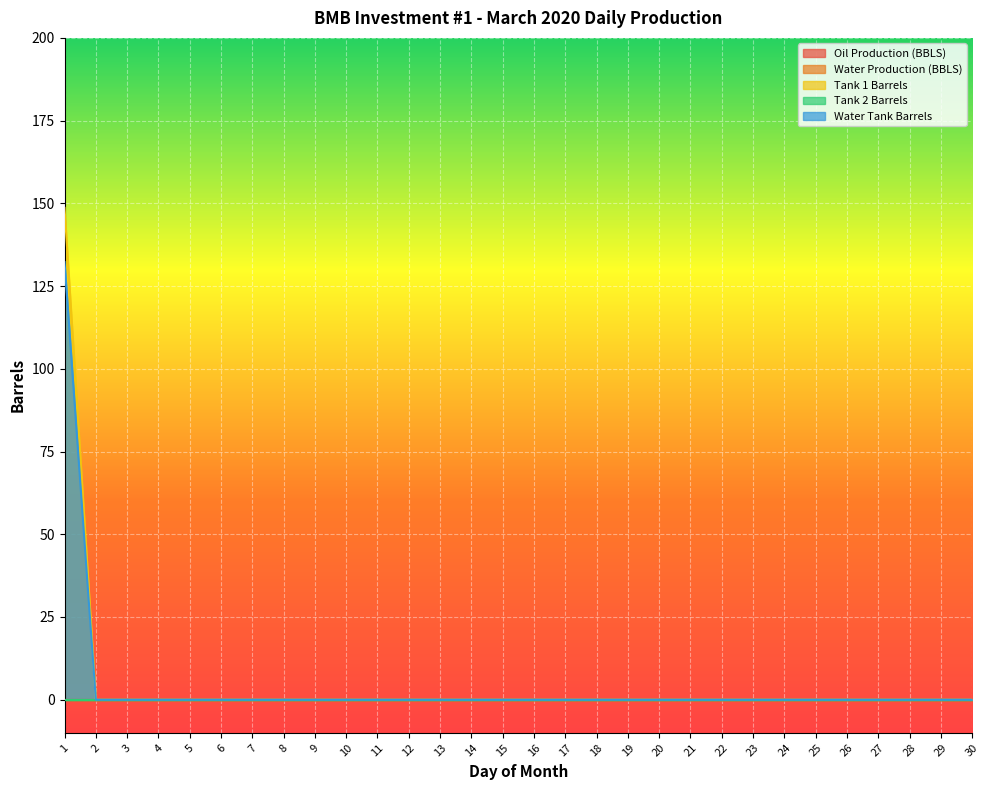

Rank the series at 11 from lowest to highest value.

Oil Production (BBLS), Water Production (BBLS), Tank 1 Barrels, Tank 2 Barrels, Water Tank Barrels